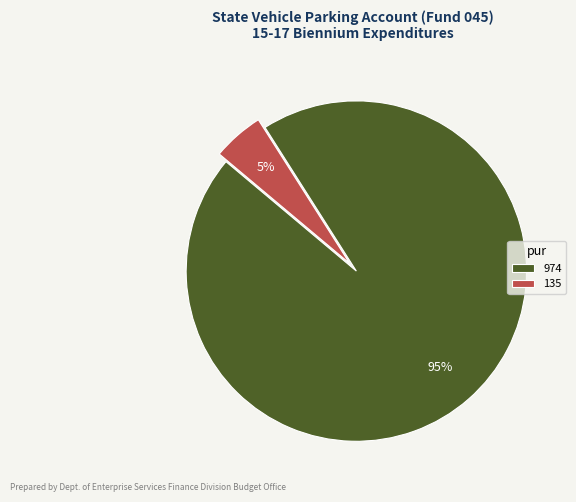

Count the number of slices in the pie.

2